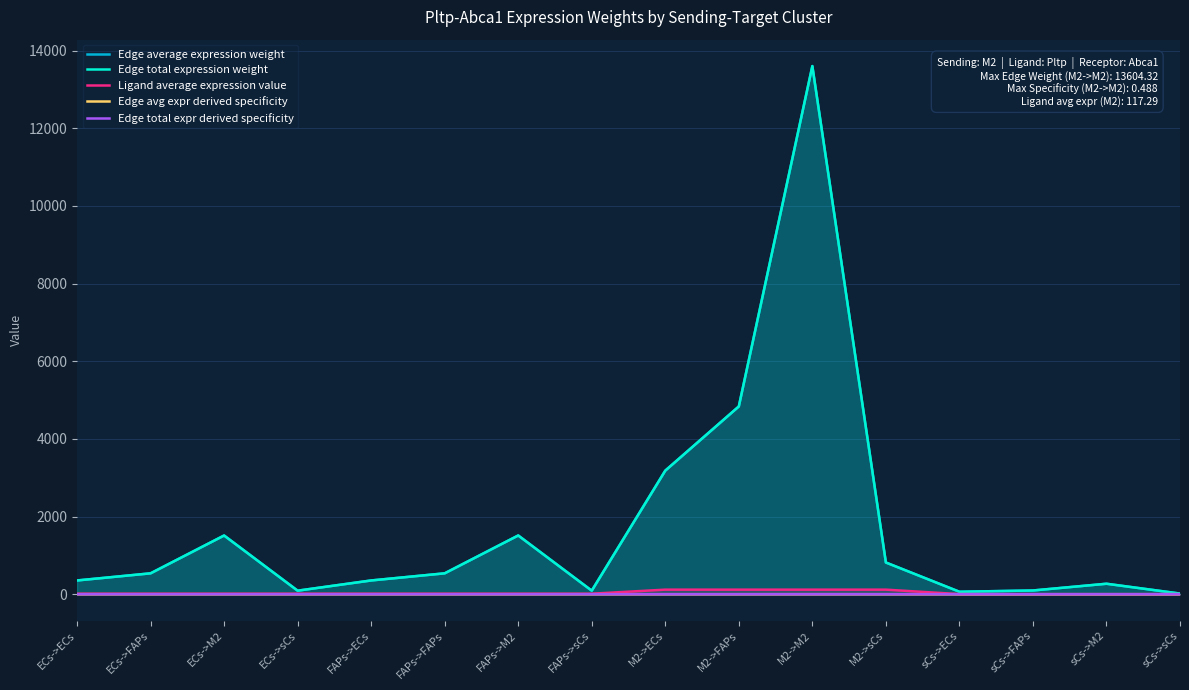

At which category does Edge avg expr derived specificity reach its first local valley?

ECs->sCs